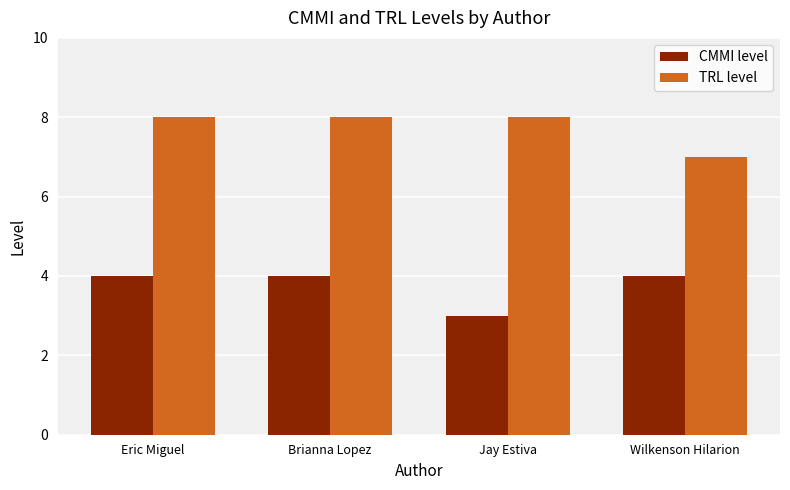

What is the value of the TRL level bar at the 3rd from the left?

8